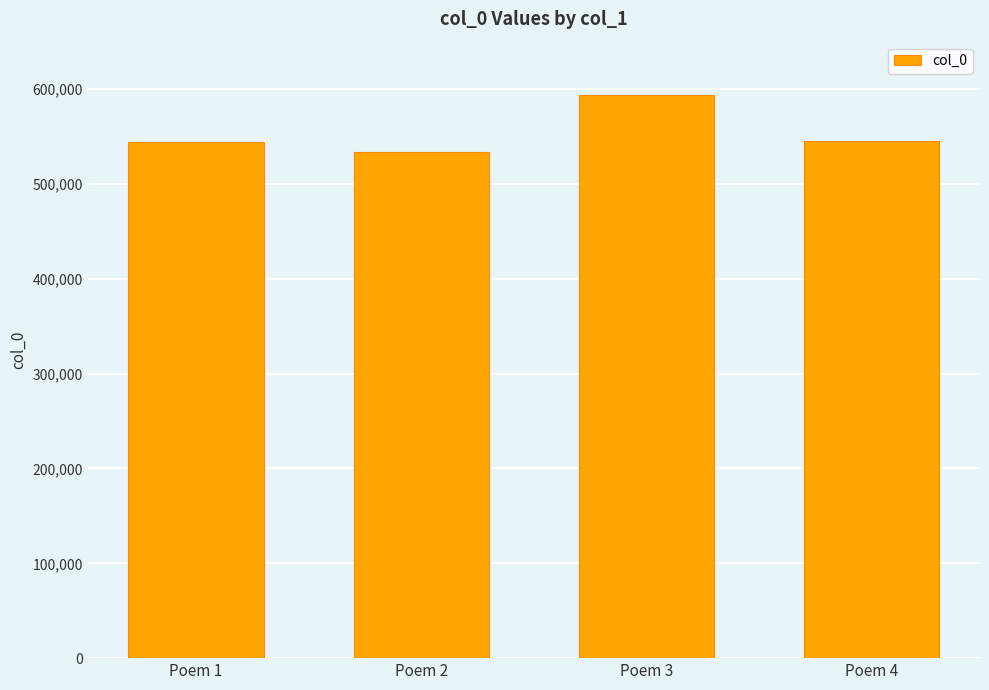

What is the minimum value shown in the chart?

533872